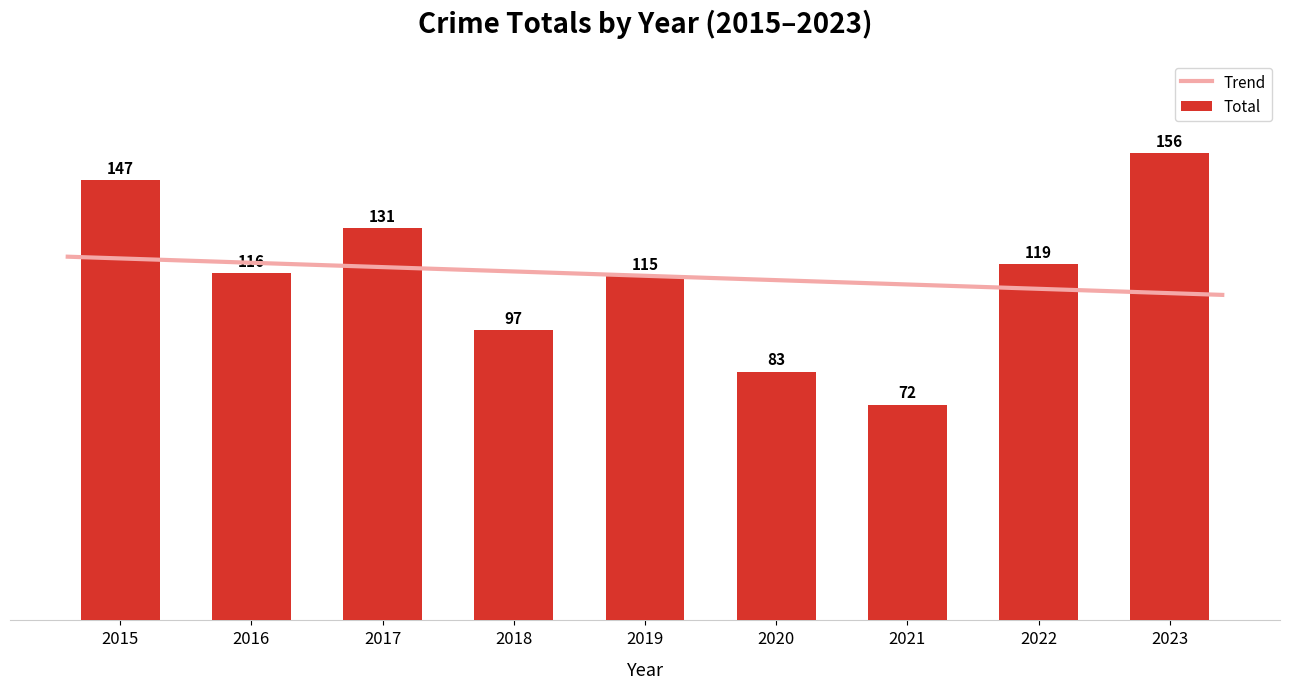

What is the approximate value at 2020?

83